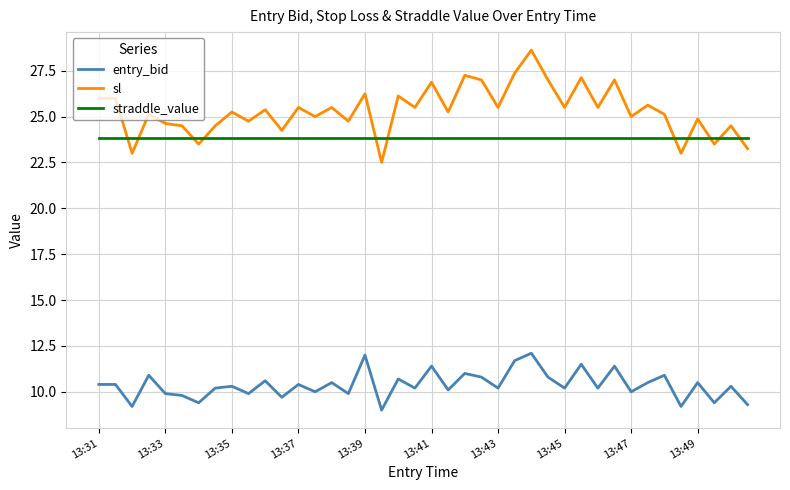

True or false: entry_bid and straddle_value cross at least once.

False